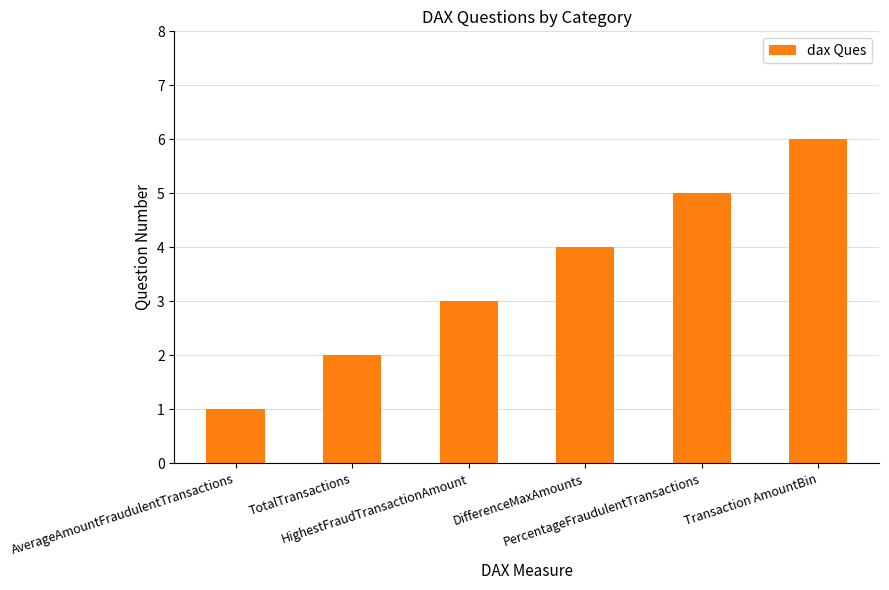

Are the bars grouped side by side (vs. stacked)?

No